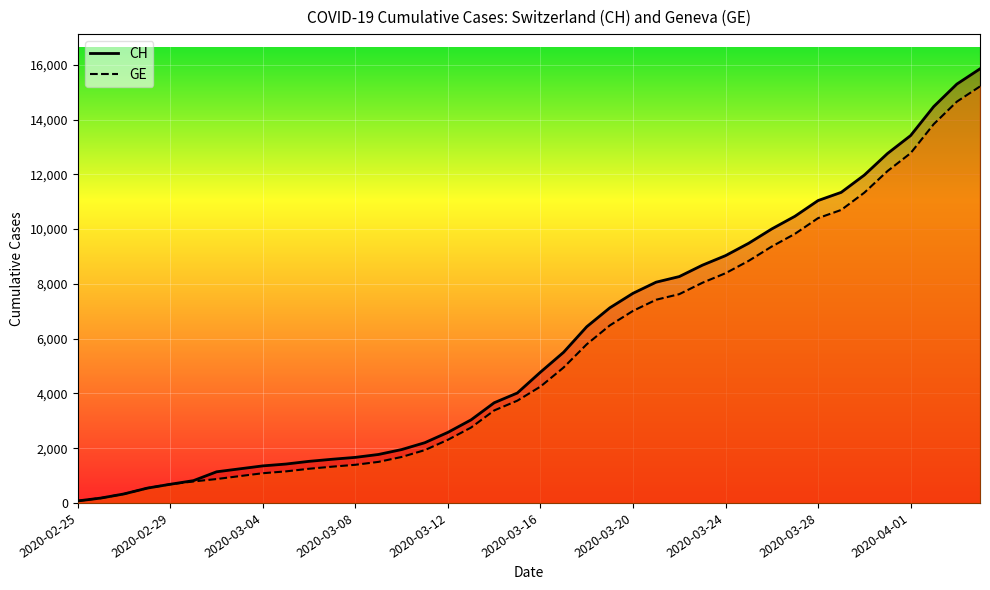

Where does the GE series first go above 4248?

2020-03-17